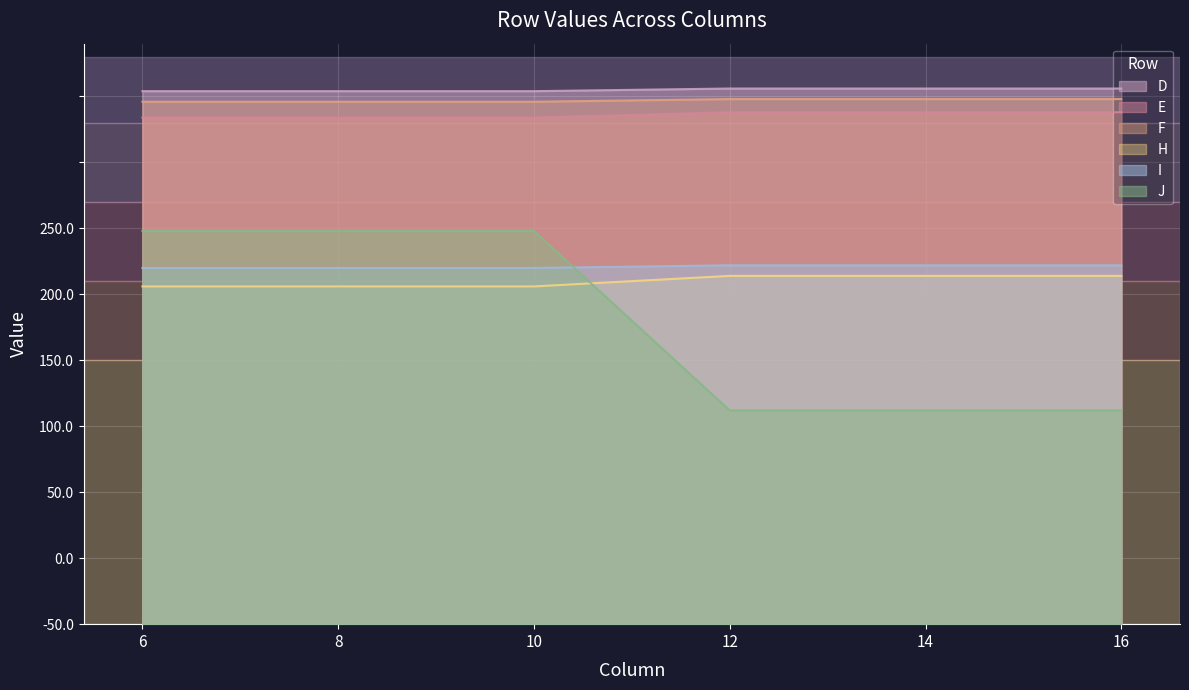

At how many categories does at least one series exceed 88?

6